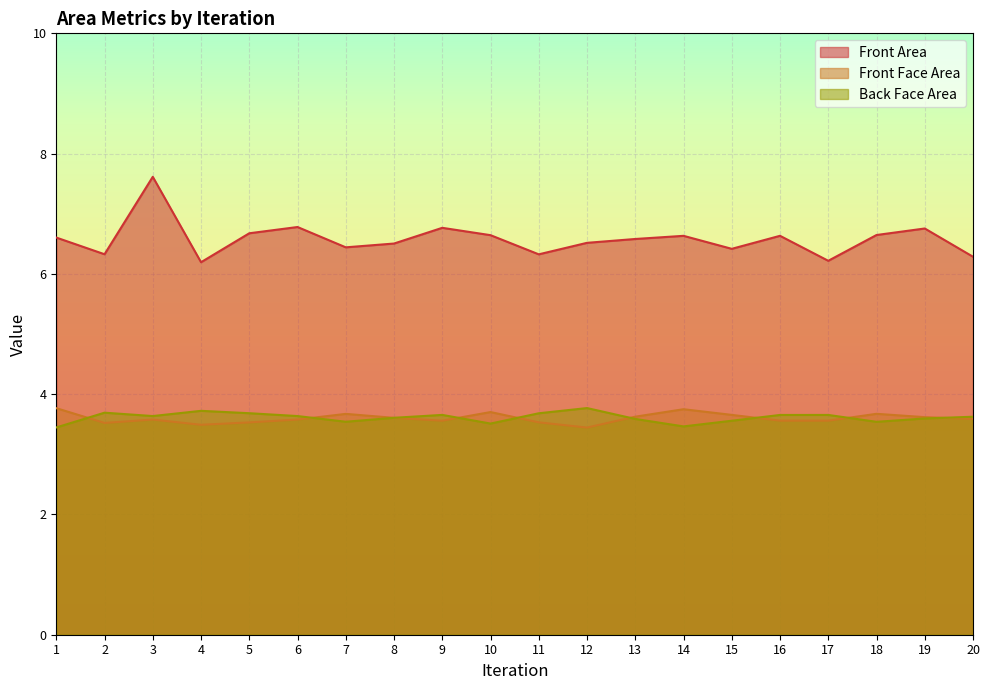

Count the Back Face Area values in the range 3 to 4.

20